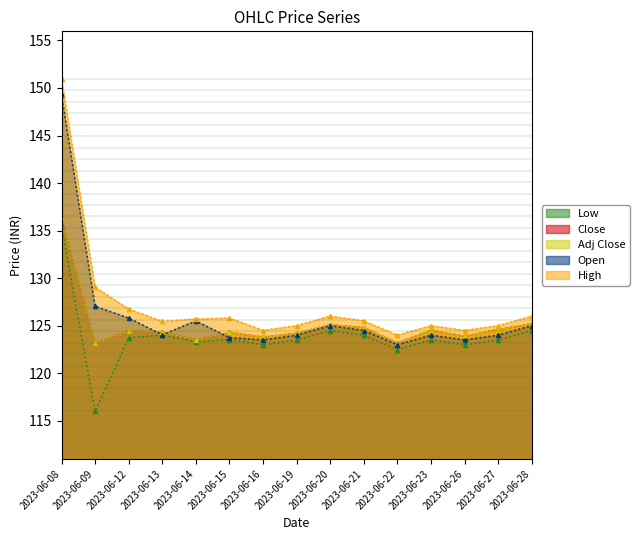

Rank the series at 2023-06-27 from lowest to highest value.

Low, Open, Close, Adj Close, High